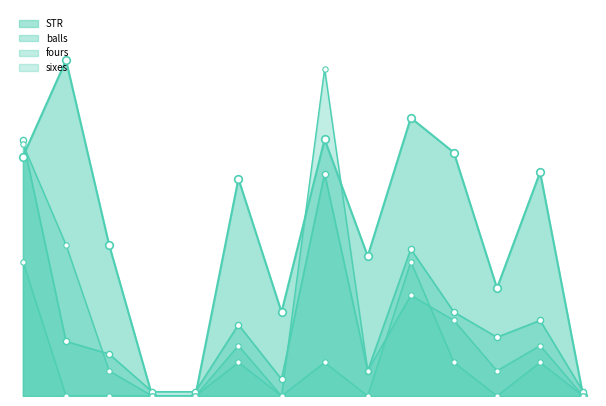

What is the total value across all series at 26?

322.5